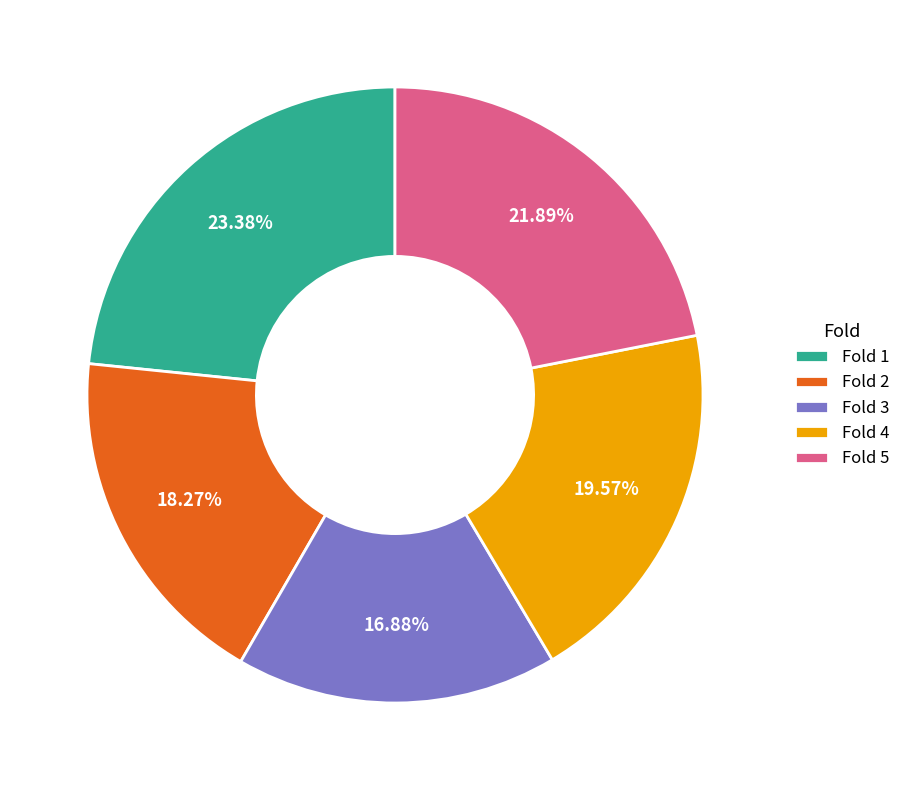

Is Fold 5 the majority of the pie?

No